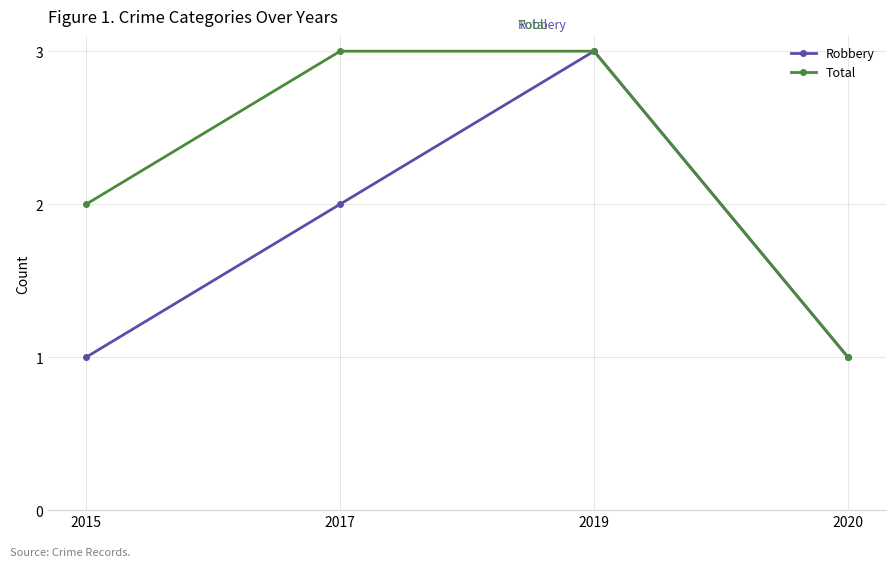

What are all the series names shown in the legend?

Robbery, Total